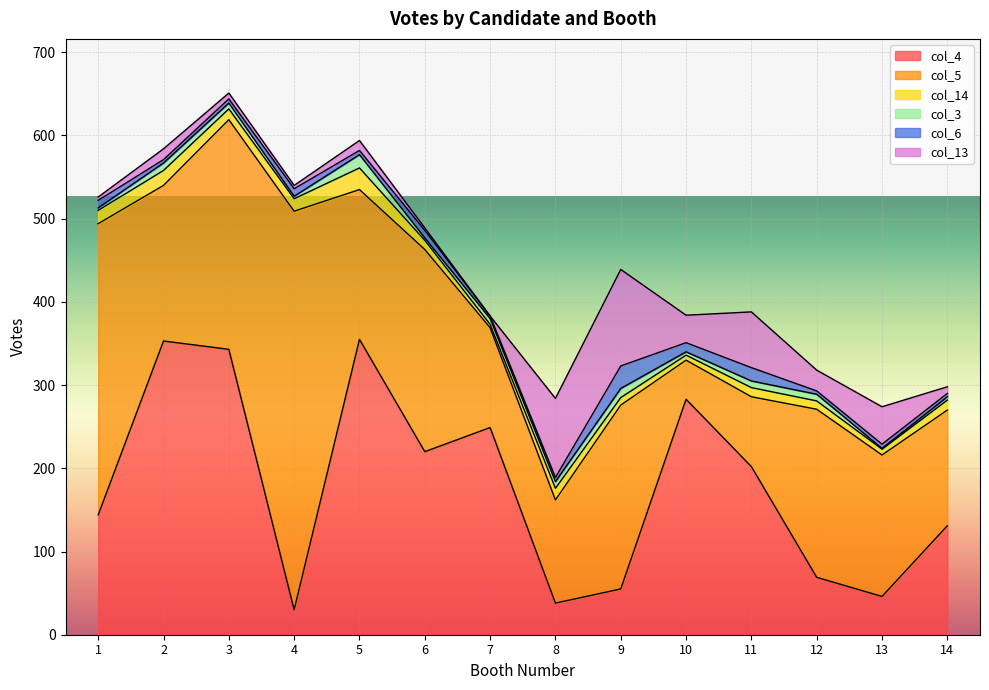

Does the chart display data point markers on the line(s)?

No